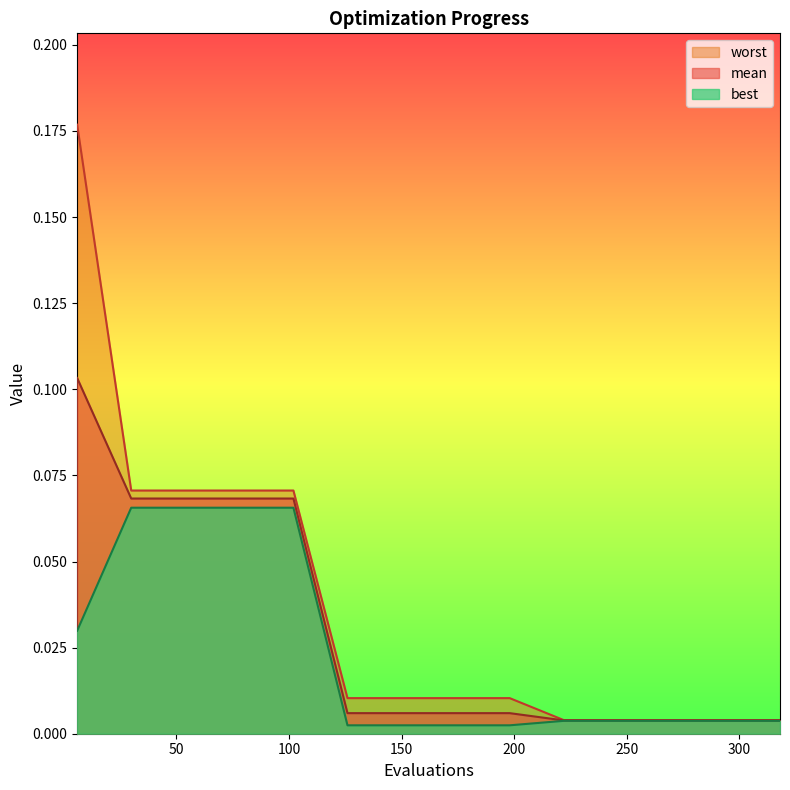

List the series in order of their overall mean, lowest first.

best, mean, worst